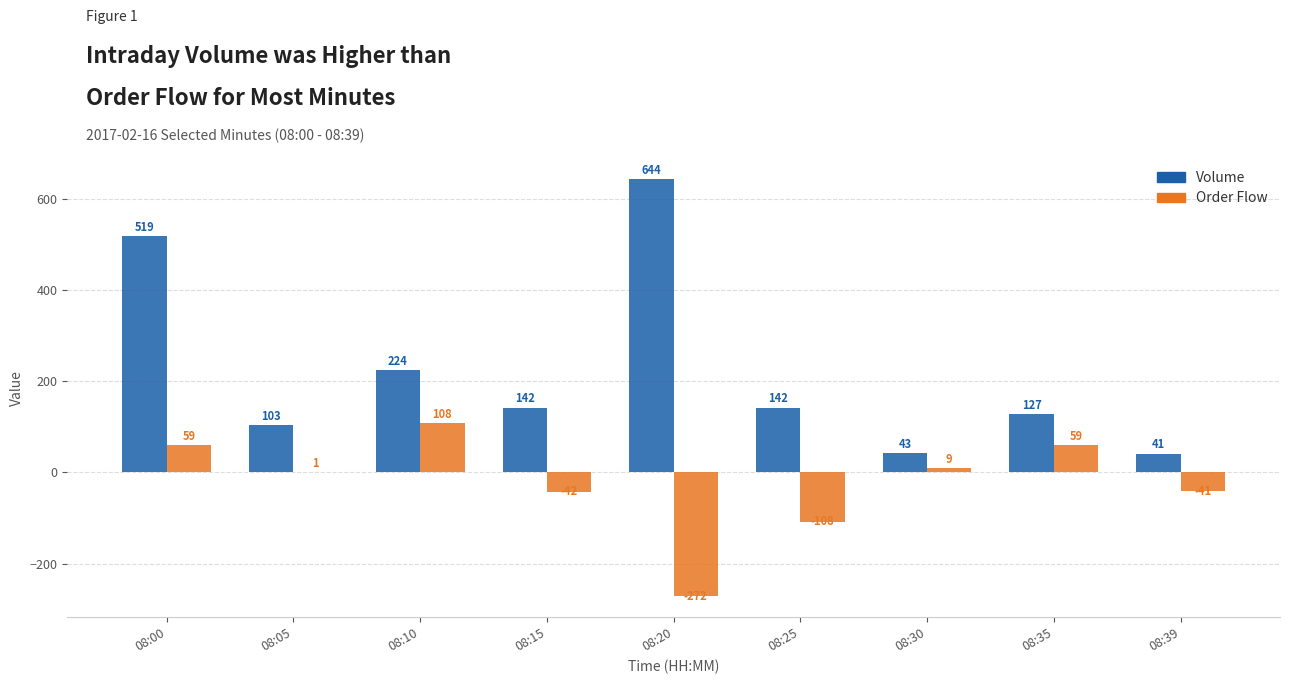

The Volume series shows 127 at 08:35. True or false?

True